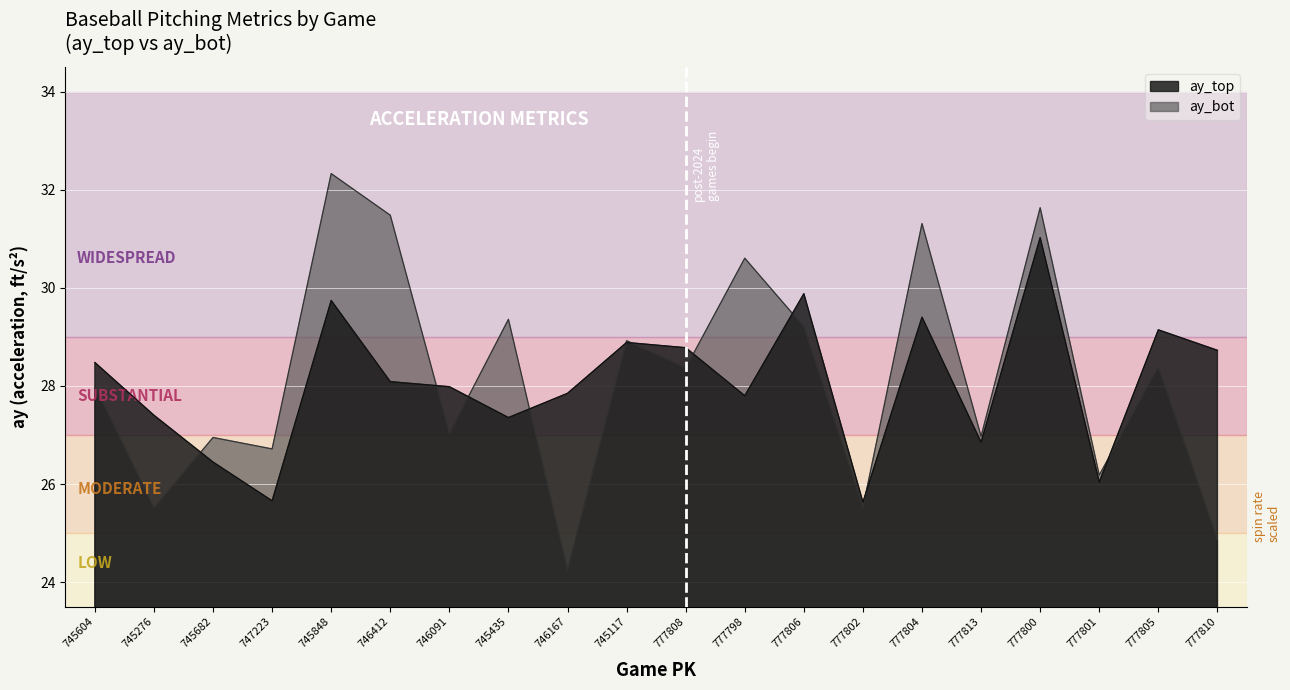

Between which two adjacent categories do ay_bot and ay_top first intersect?

745276 and 745682